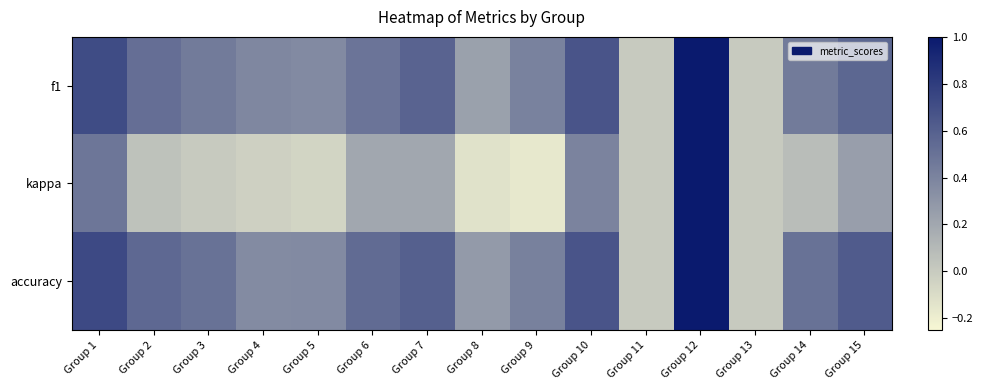

Reading right to left, what are all the values shown in this chart?

f1: Group 15=0.6	Group 14=0.5	Group 13=0.0	Group 12=1.0	Group 11=0.0	Group 10=0.7	Group 9=0.4	Group 8=0.2	Group 7=0.6	Group 6=0.5	Group 5=0.4	Group 4=0.4	Group 3=0.5	Group 2=0.5	Group 1=0.7
kappa: Group 15=0.2	Group 14=0.1	Group 13=0.0	Group 12=1.0	Group 11=0.0	Group 10=0.4	Group 9=-0.2	Group 8=-0.1	Group 7=0.2	Group 6=0.2	Group 5=-0.1	Group 4=-0.0	Group 3=0.0	Group 2=0.1	Group 1=0.5
accuracy: Group 15=0.6	Group 14=0.5	Group 13=0.0	Group 12=1.0	Group 11=0.0	Group 10=0.7	Group 9=0.4	Group 8=0.3	Group 7=0.6	Group 6=0.5	Group 5=0.4	Group 4=0.4	Group 3=0.5	Group 2=0.6	Group 1=0.7